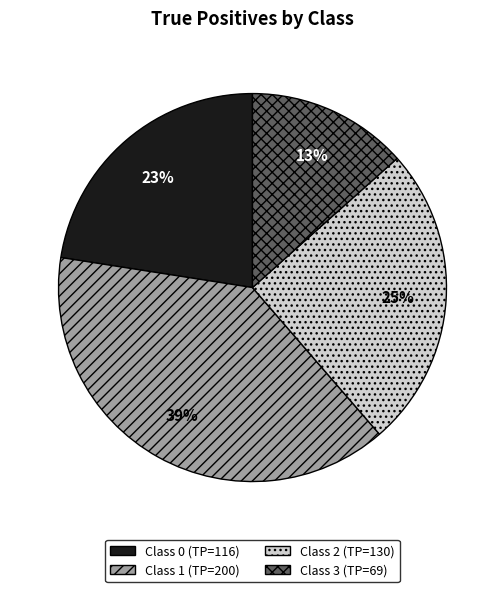

Is there a majority slice in this chart?

No